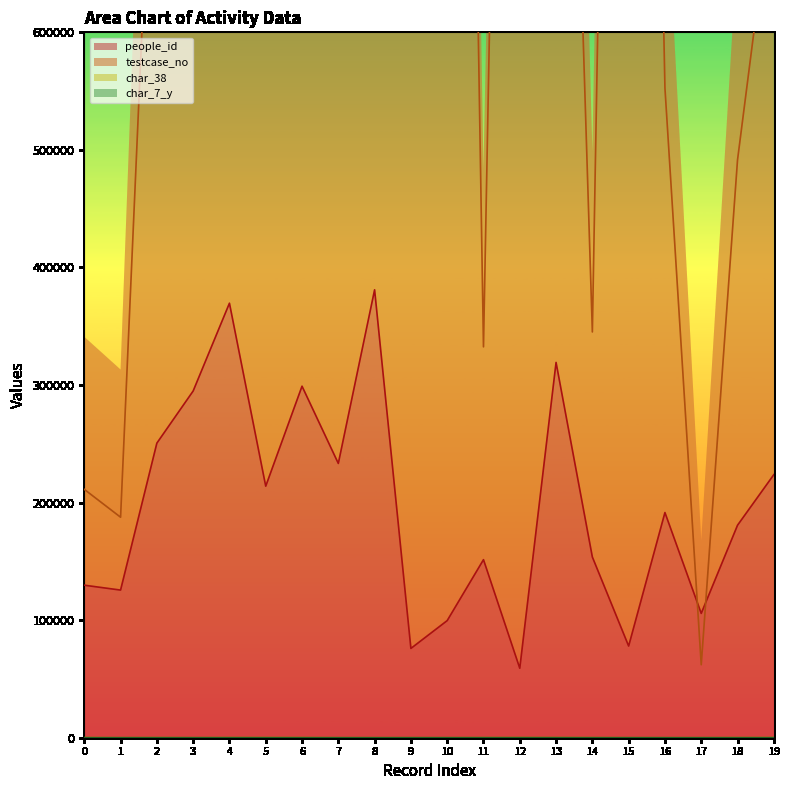

Read the people_id value at 10, to the nearest 100.

99600